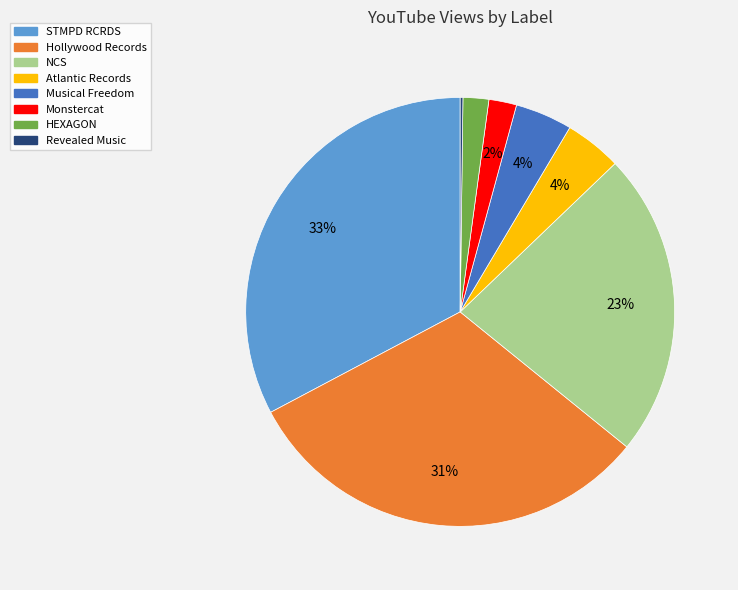

Is Atlantic Records the majority of the pie?

No